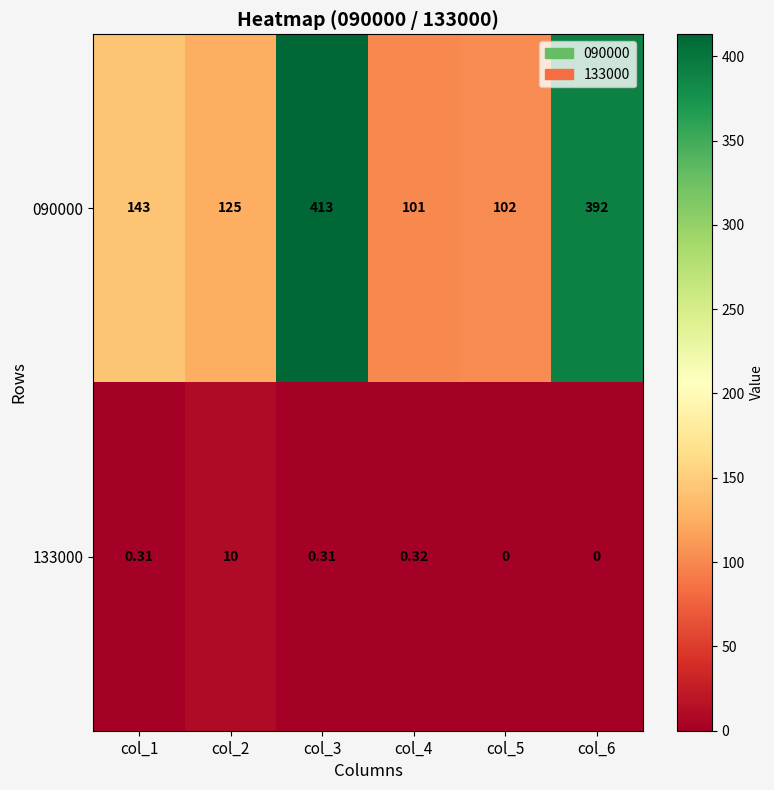

Count the number of data series in this chart.

2